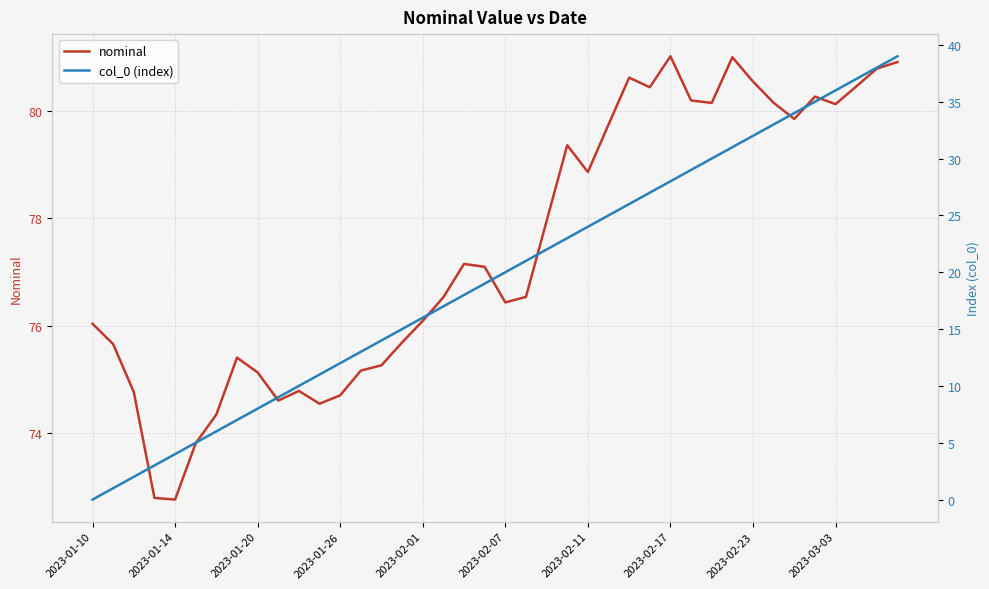

What is the label of the 30th point from the left?

29